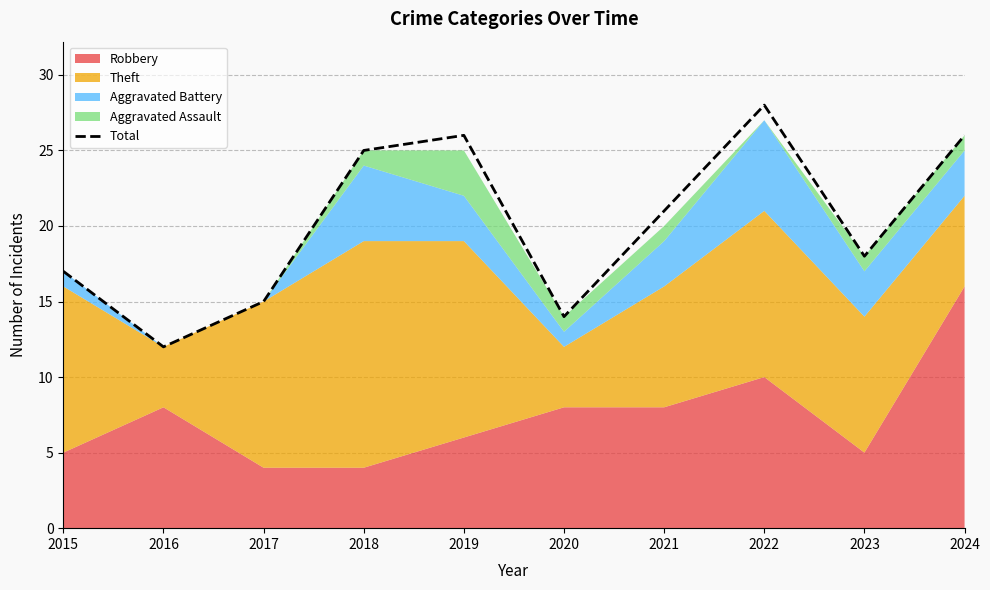

List the labels in order of value, smallest first.

2016, 2020, 2017, 2015, 2023, 2021, 2018, 2019, 2024, 2022